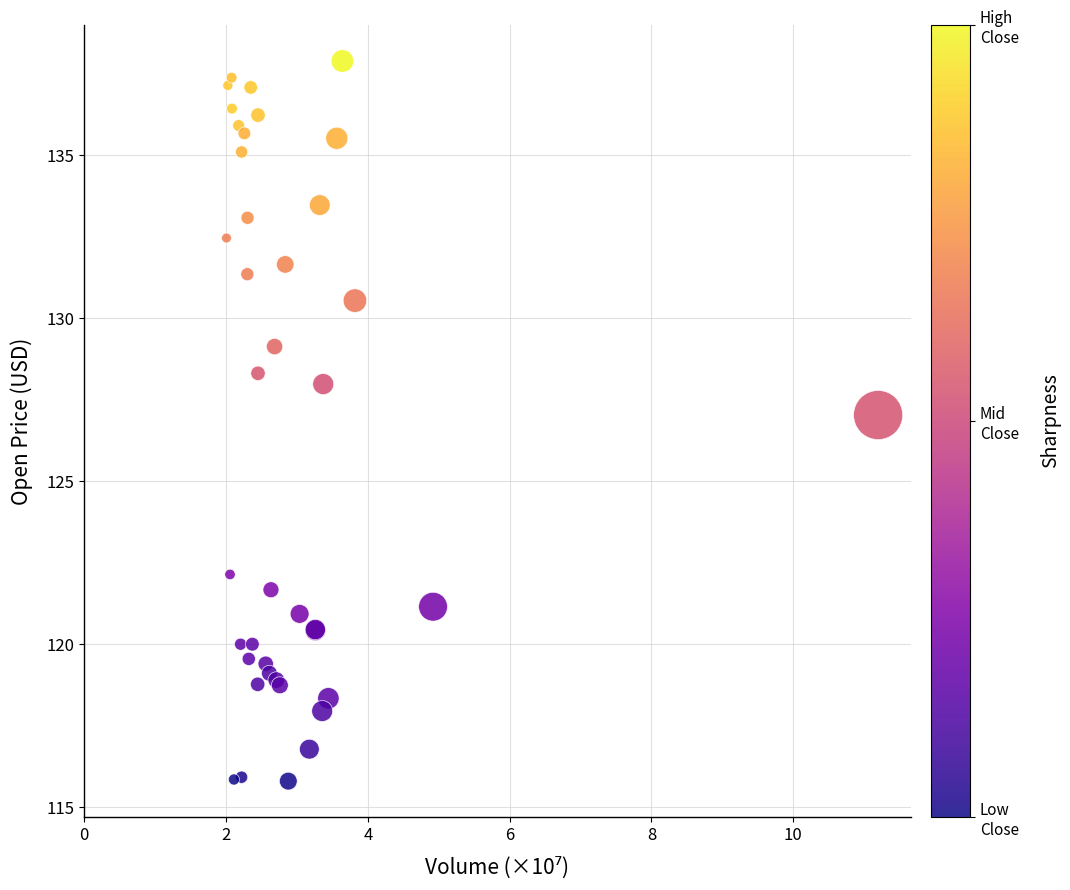

What Y value in the scatter plot is closest to 126?

127.0